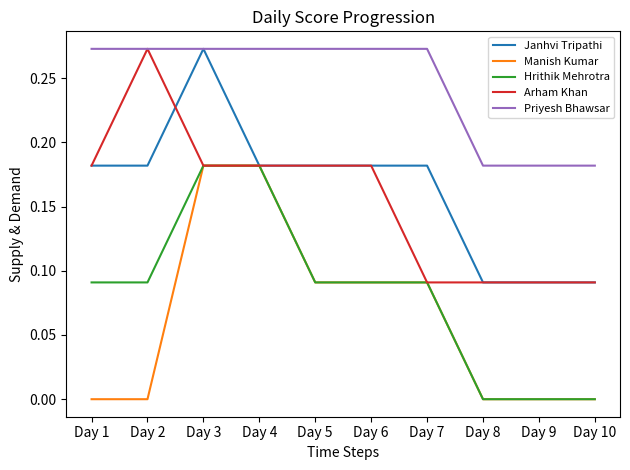

Which series has the largest total across all categories?

Priyesh Bhawsar